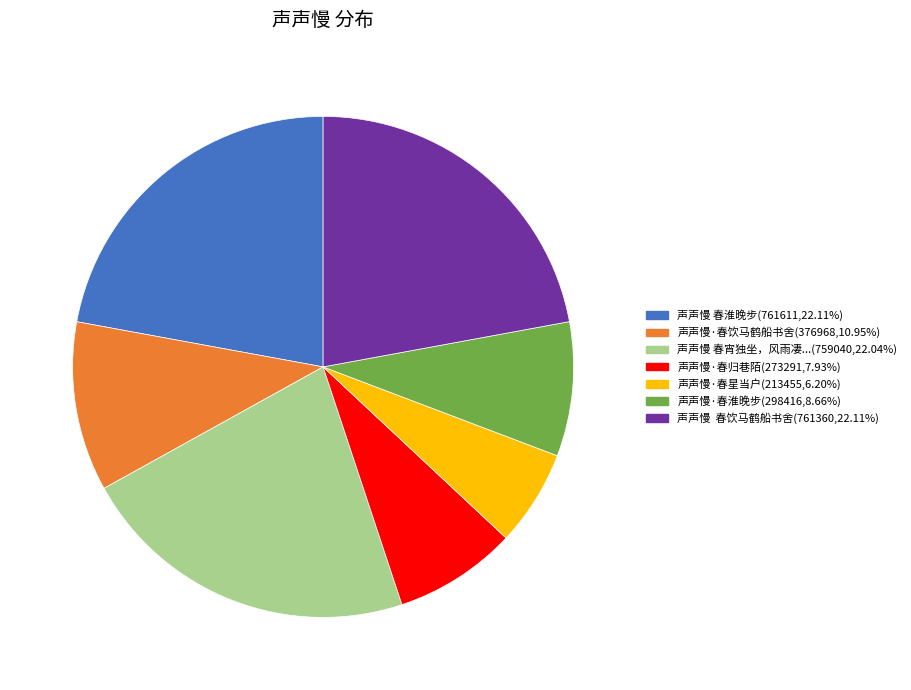

What is the smallest slice in the pie chart?

声声慢·春星当户